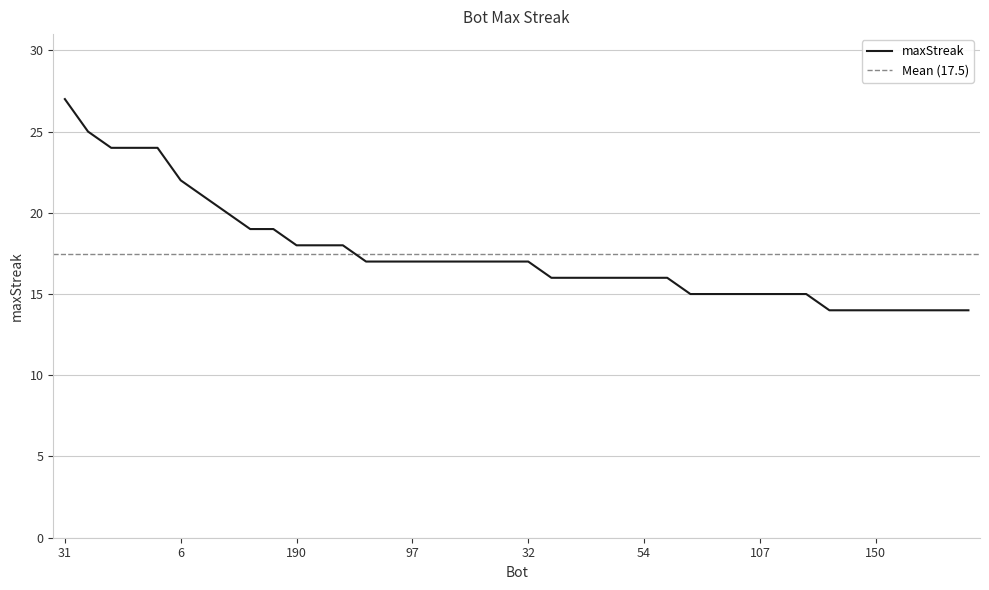

Does the chart display data point markers on the line(s)?

No